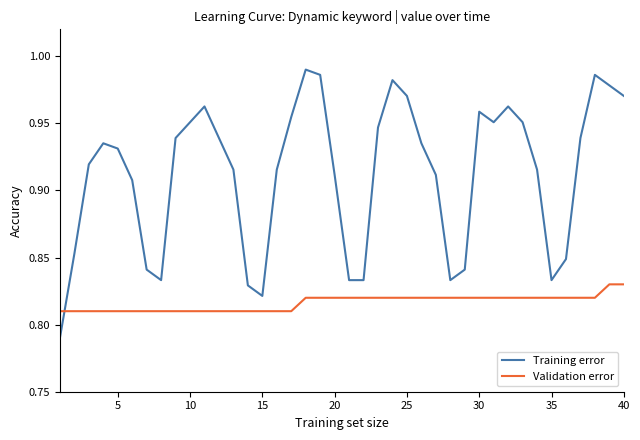

True or false: Validation error and Training error cross at least once.

True